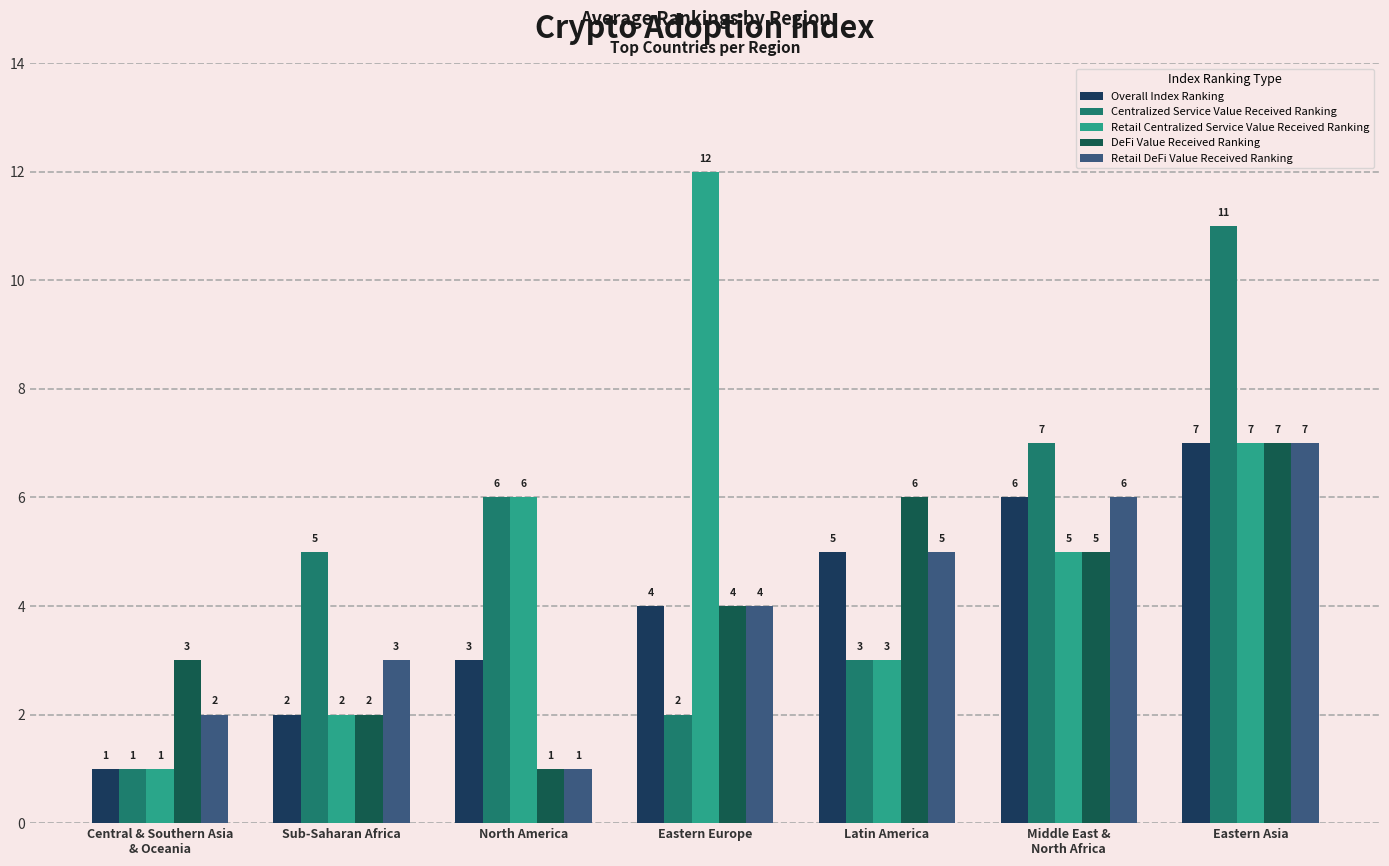

Reading left to right, what are all the values shown in this chart?

Overall Index Ranking: Central & Southern Asia
& Oceania=1	Sub-Saharan Africa=2	North America=3	Eastern Europe=4	Latin America=5	Middle East &
North Africa=6	Eastern Asia=7
Centralized Service Value Received Ranking: Central & Southern Asia
& Oceania=1	Sub-Saharan Africa=5	North America=6	Eastern Europe=2	Latin America=3	Middle East &
North Africa=7	Eastern Asia=11
Retail Centralized Service Value Received Ranking: Central & Southern Asia
& Oceania=1	Sub-Saharan Africa=2	North America=6	Eastern Europe=12	Latin America=3	Middle East &
North Africa=5	Eastern Asia=7
DeFi Value Received Ranking: Central & Southern Asia
& Oceania=3	Sub-Saharan Africa=2	North America=1	Eastern Europe=4	Latin America=6	Middle East &
North Africa=5	Eastern Asia=7
Retail DeFi Value Received Ranking: Central & Southern Asia
& Oceania=2	Sub-Saharan Africa=3	North America=1	Eastern Europe=4	Latin America=5	Middle East &
North Africa=6	Eastern Asia=7